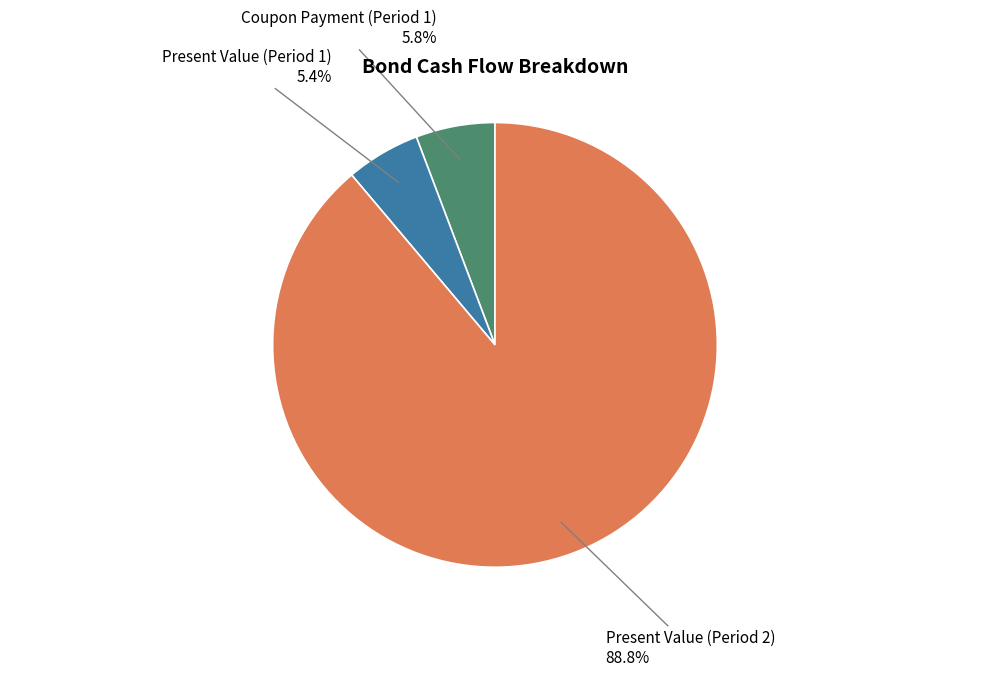

To the nearest percent, what is the average slice percentage?

33%